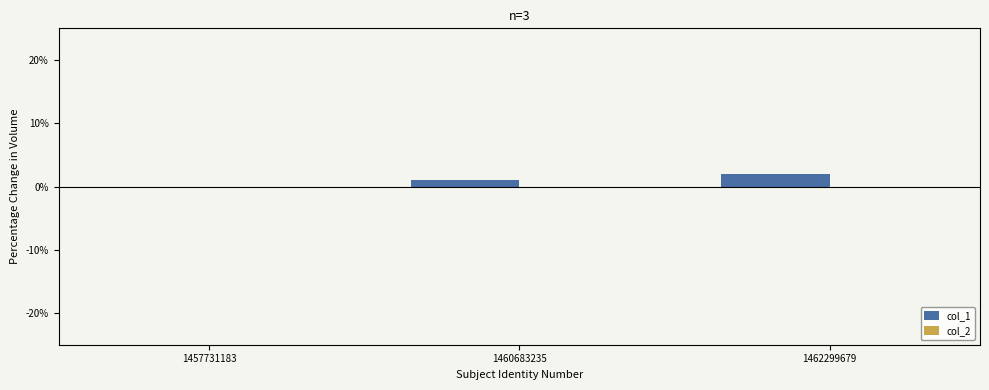

Is it true that the value at 1457731183 is 0?

True